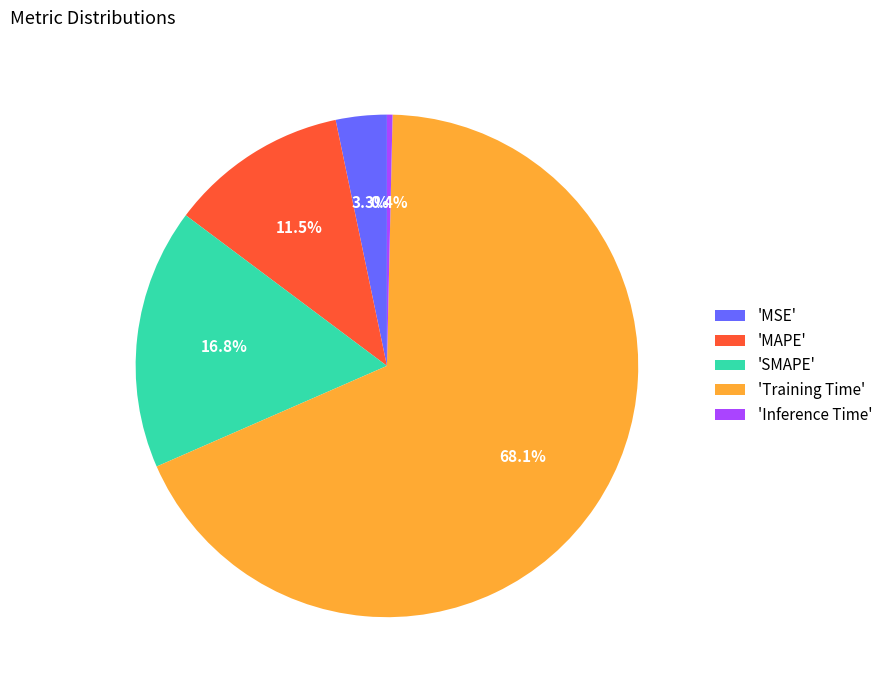

Between 'Inference Time' and 'MSE', which is larger?

'MSE'